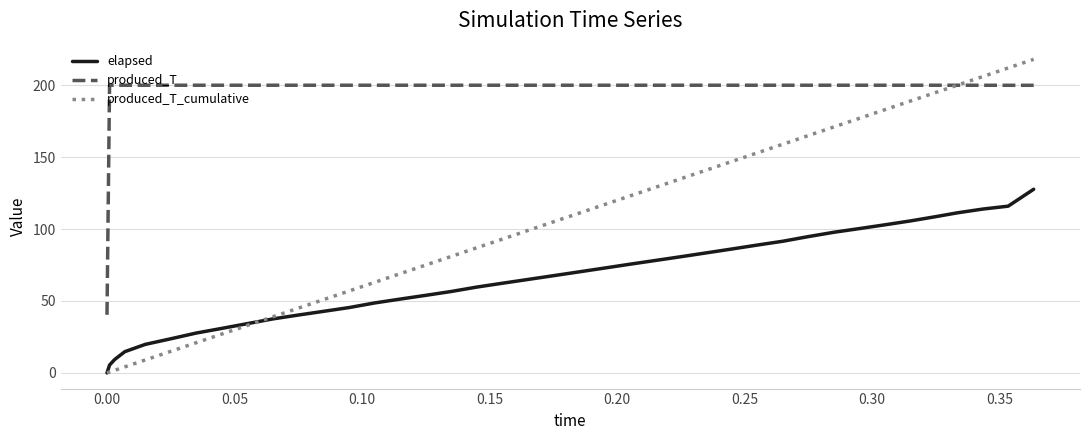

Rank the series by their average value, from highest to lowest.

produced_T, produced_T_cumulative, elapsed